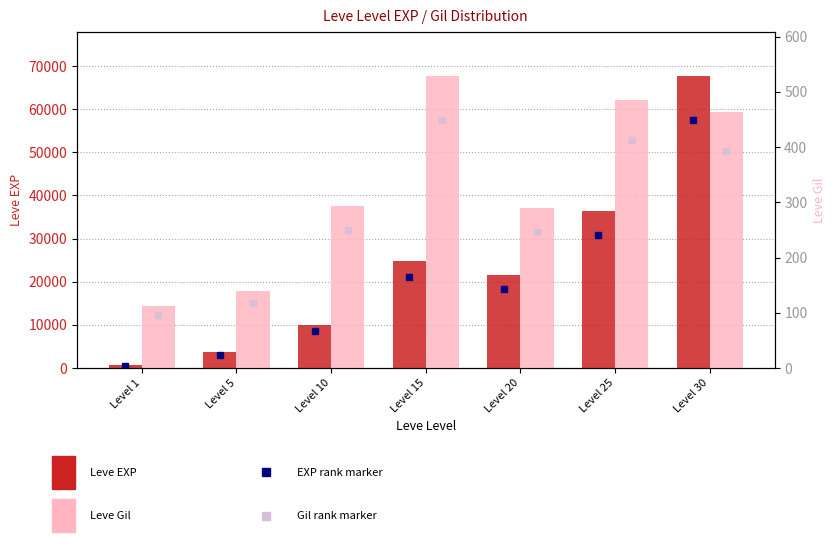

What is the sum of all Leve EXP values?

164730